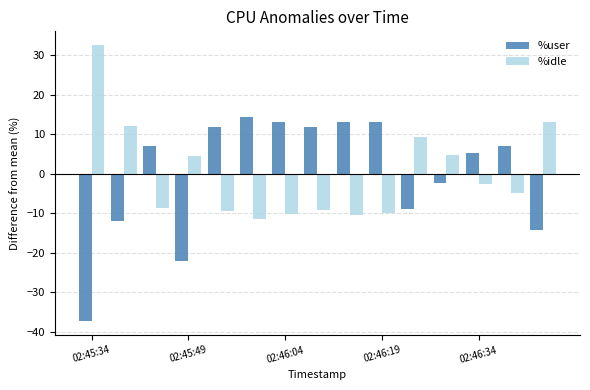

How many values in the %user series exceed 6?

8